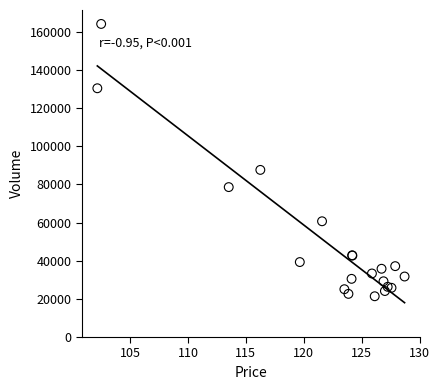

What Y value in the scatter plot is closest to 92785?

87646